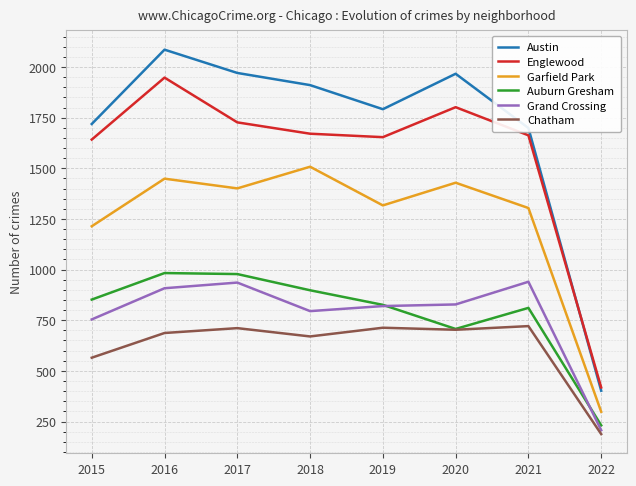

Rank the series at 2018 from highest to lowest value.

Austin, Englewood, Garfield Park, Auburn Gresham, Grand Crossing, Chatham